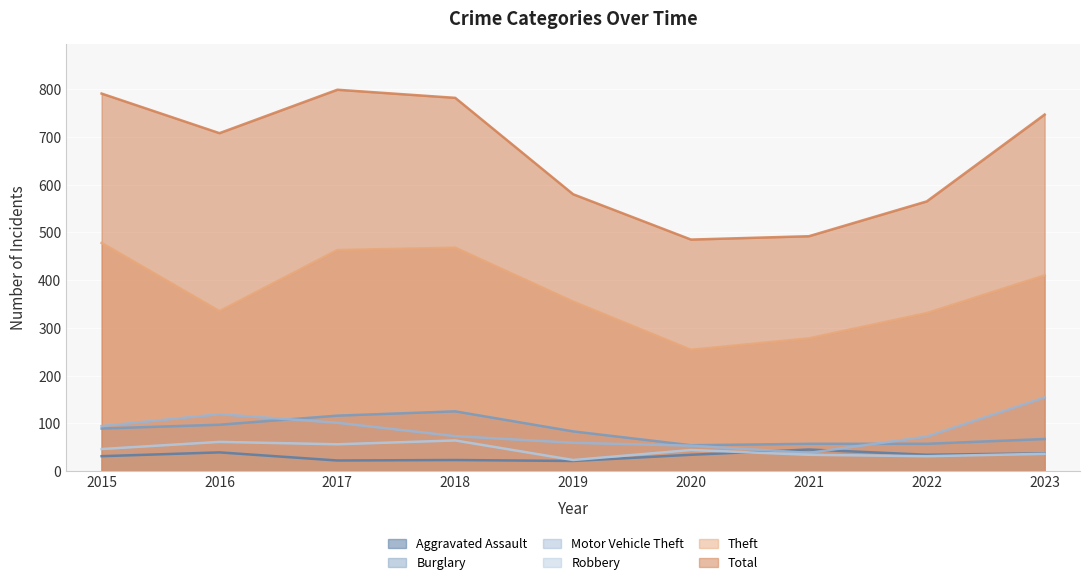

The Robbery series shows 100 at 2016. True or false?

False